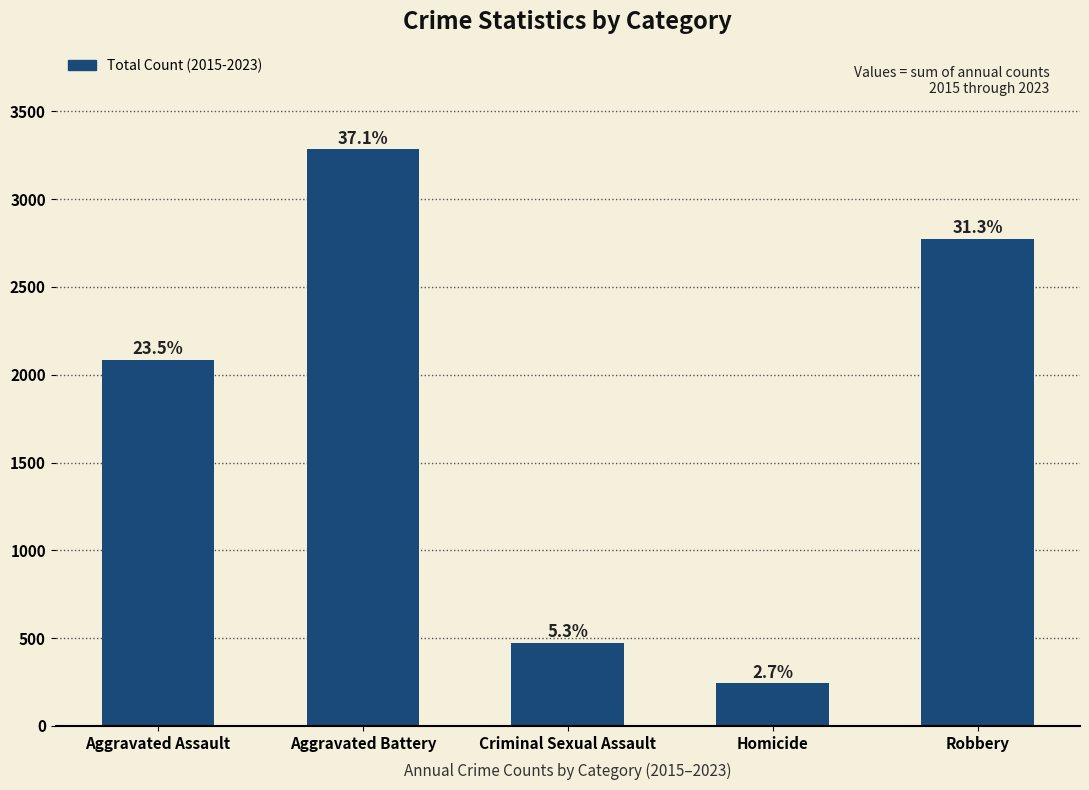

How many bars are there in total?

5